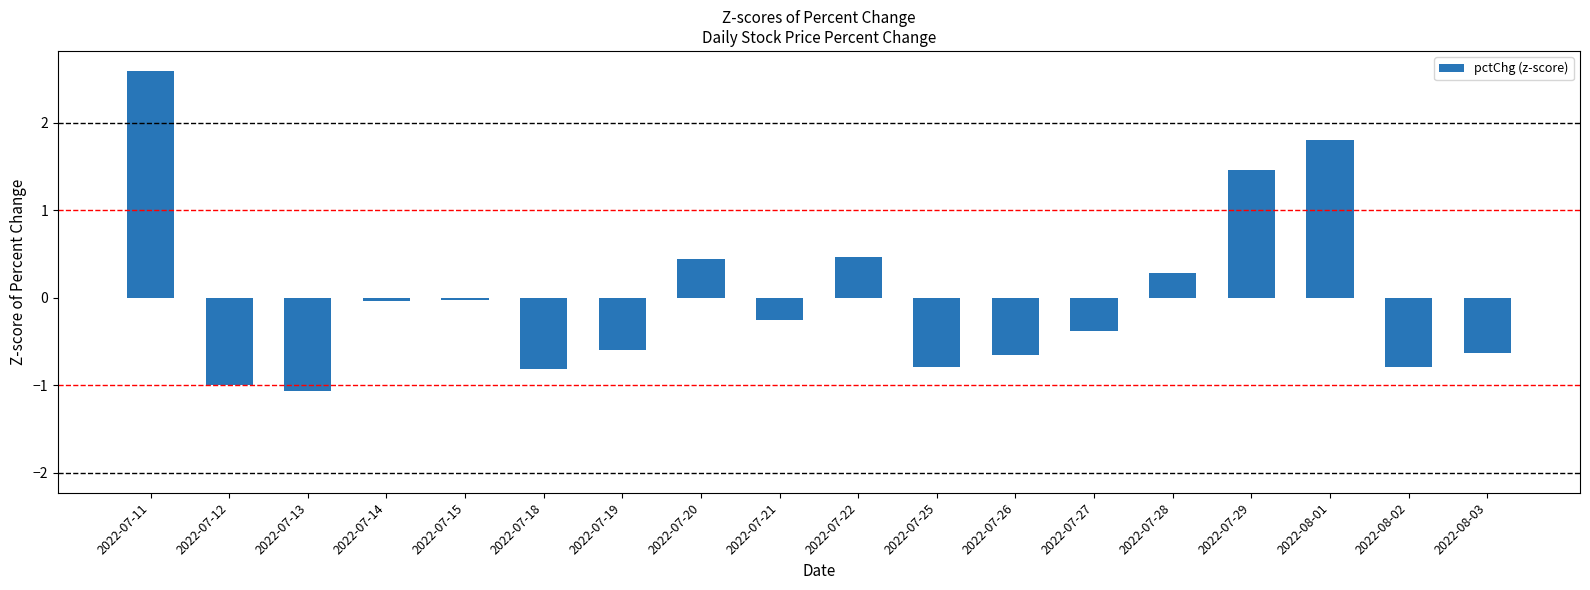

Which category has the lowest value across all series?

2022-07-13